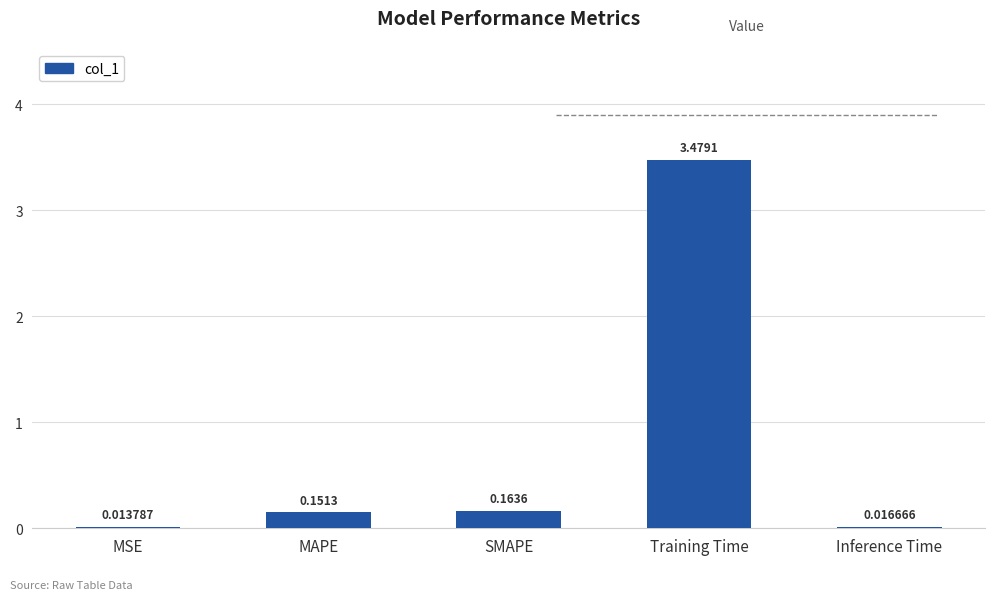

How many distinct data groups are displayed?

1